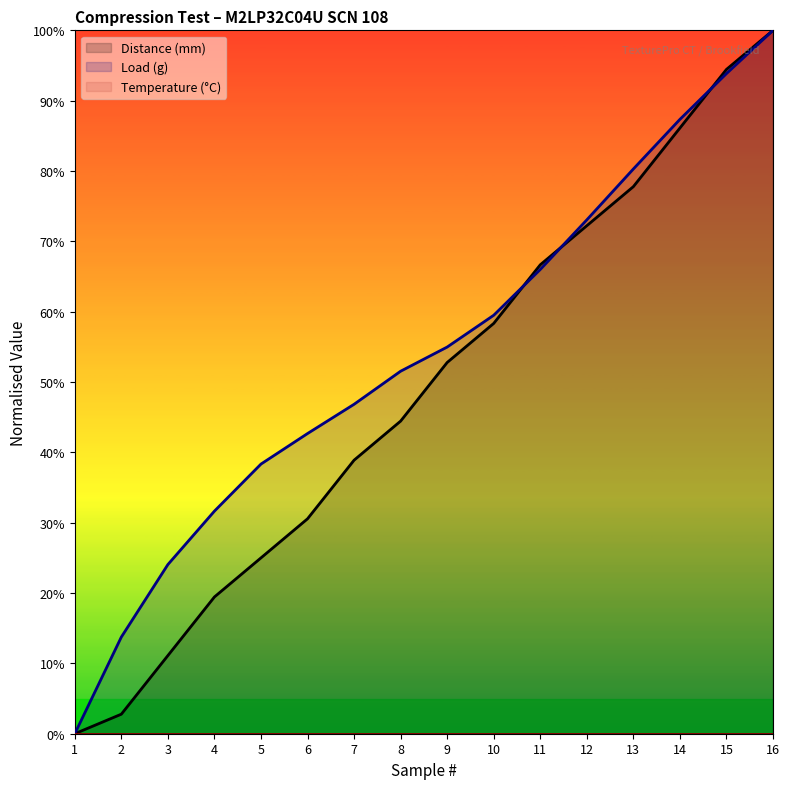

Rank the series by their maximum value, from lowest to highest.

Temperature (°C), Distance (mm), Load (g)